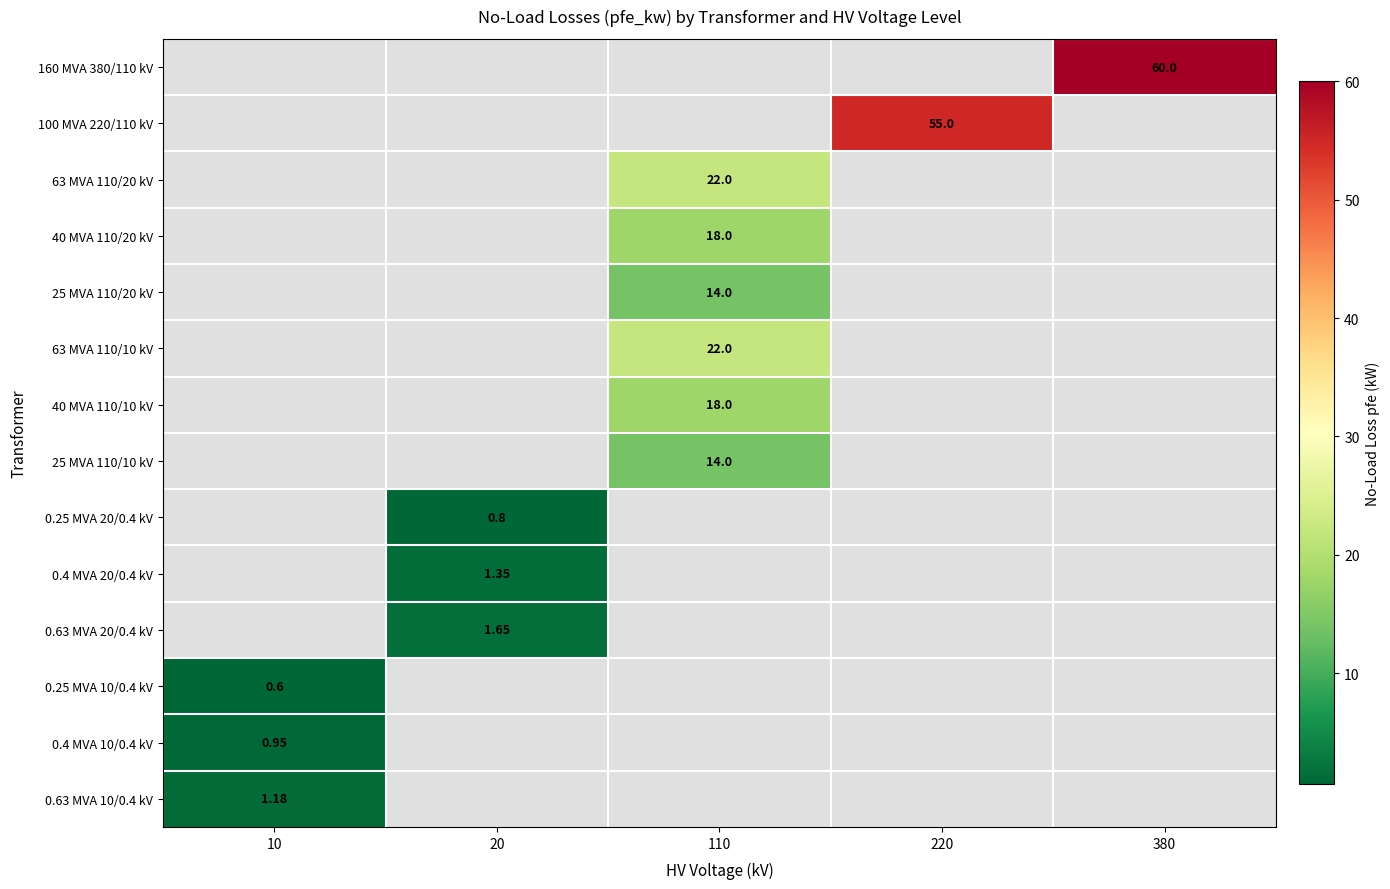

Rank the series at 380 from lowest to highest value.

100 MVA 220/110 kV, 63 MVA 110/20 kV, 40 MVA 110/20 kV, 25 MVA 110/20 kV, 63 MVA 110/10 kV, 40 MVA 110/10 kV, 25 MVA 110/10 kV, 0.25 MVA 20/0.4 kV, 0.4 MVA 20/0.4 kV, 0.63 MVA 20/0.4 kV, 0.25 MVA 10/0.4 kV, 0.4 MVA 10/0.4 kV, 0.63 MVA 10/0.4 kV, 160 MVA 380/110 kV